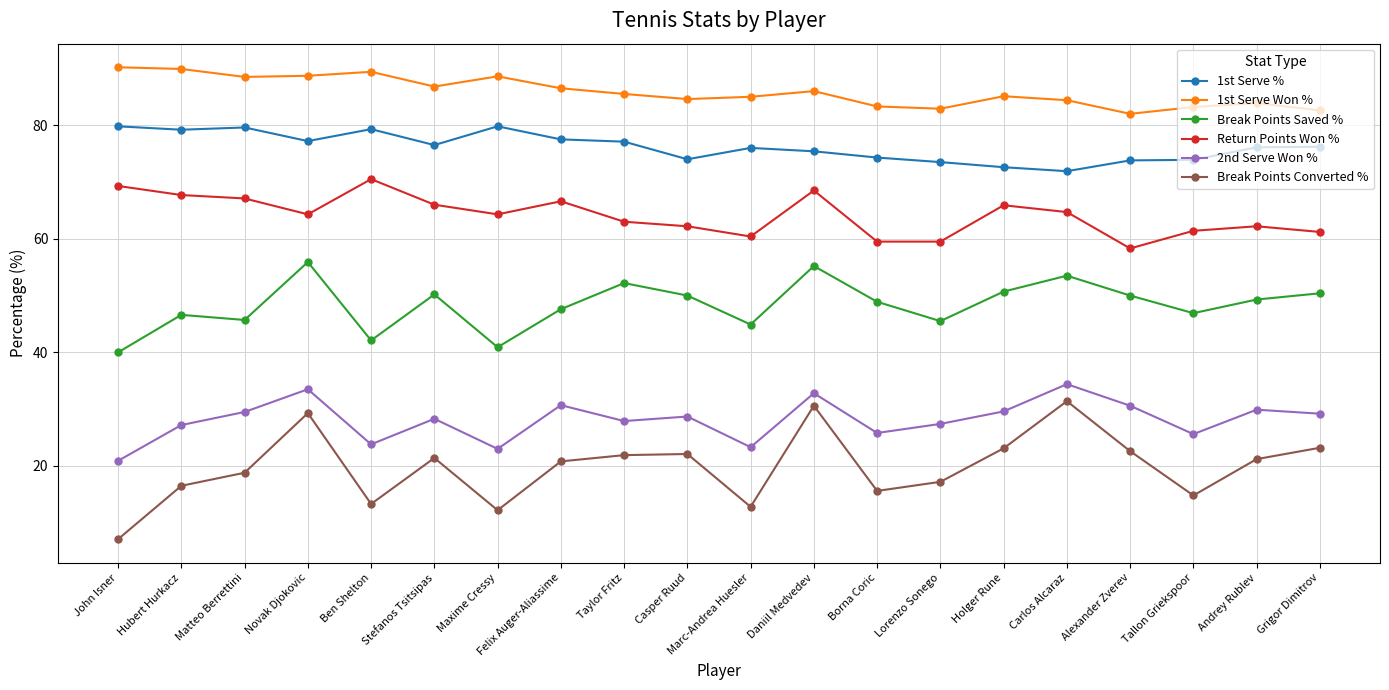

At which label does 2nd Serve Won % reach its peak?

Carlos Alcaraz